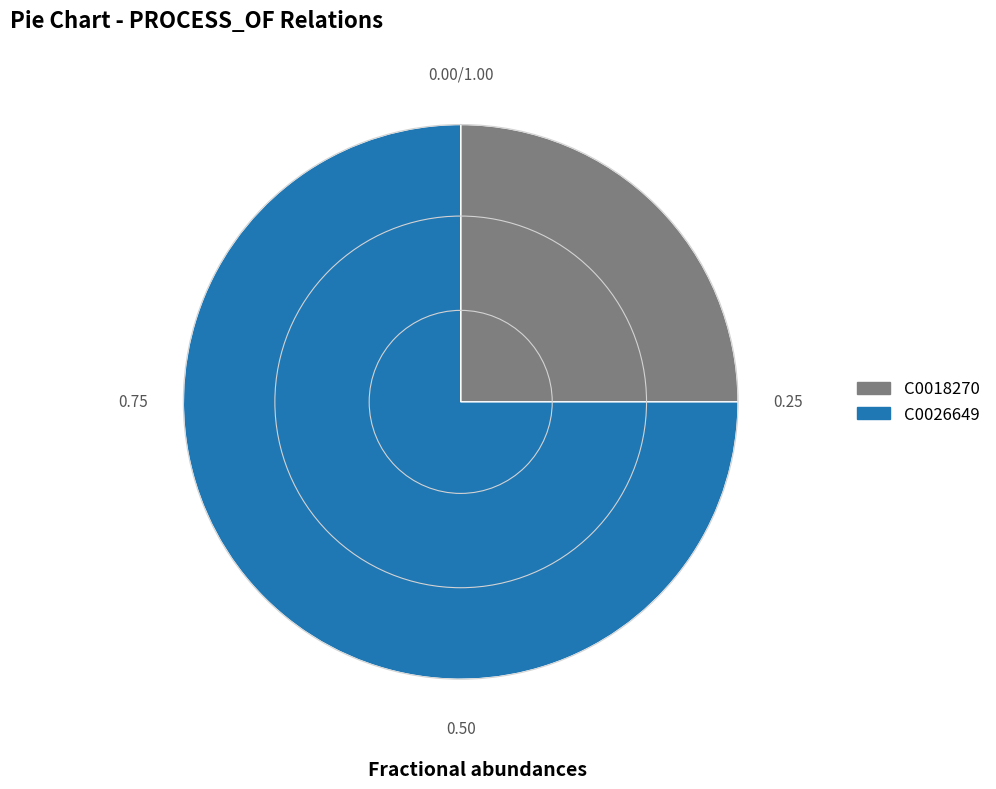

Is it true that C0026649 is 66% of the pie?

False